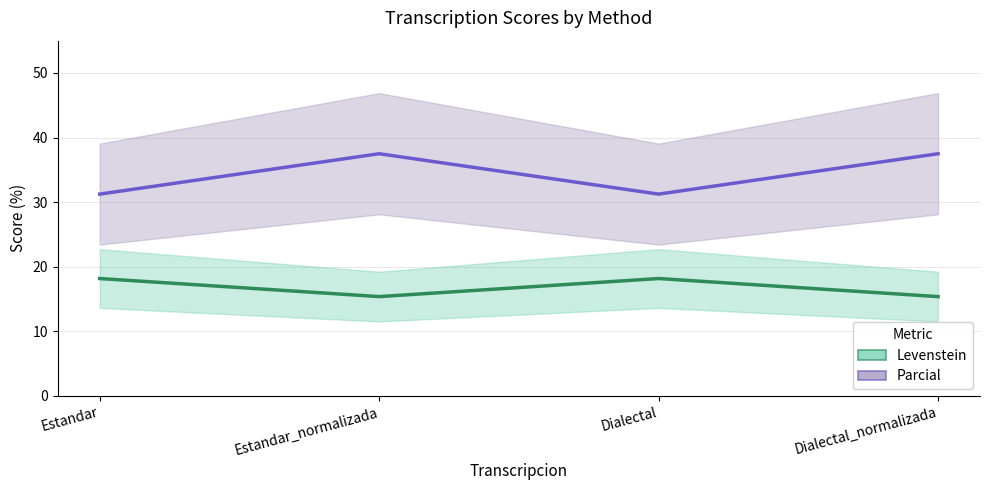

True or false: Parcial and Levenstein cross at least once.

False